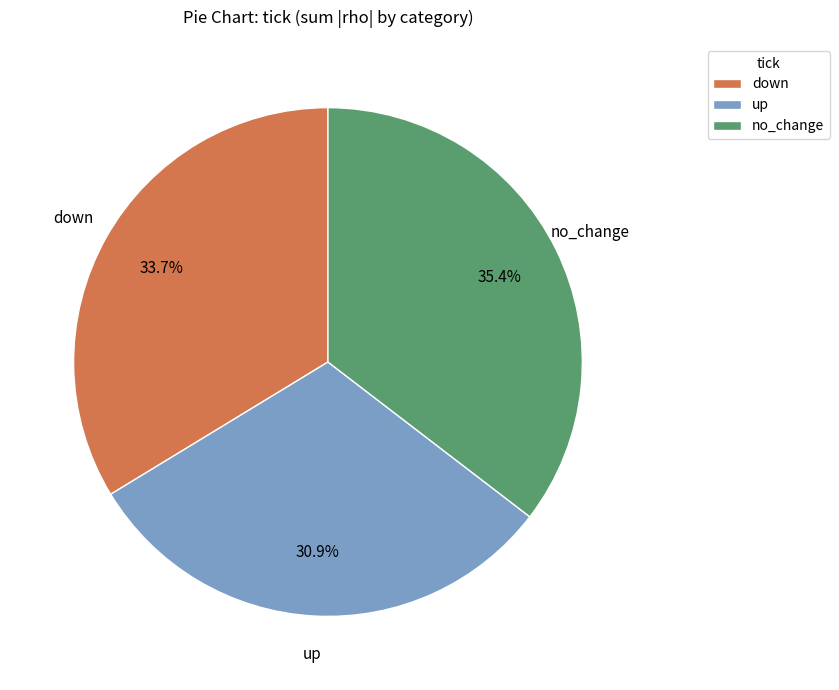

Does any single category account for the majority?

No